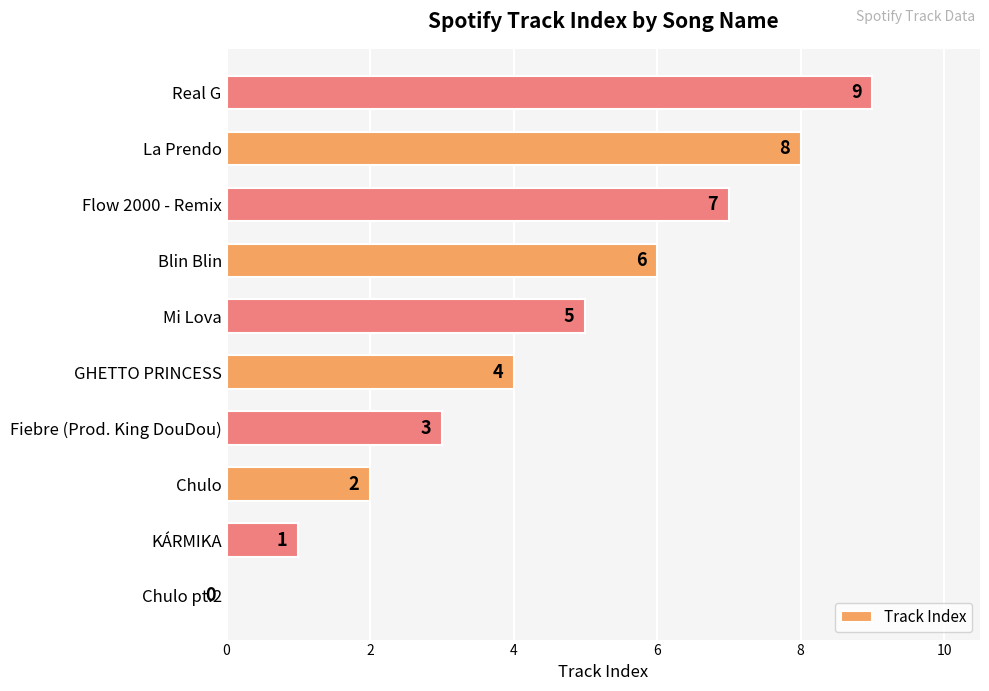

Count the values in the range 2 to 7.

6